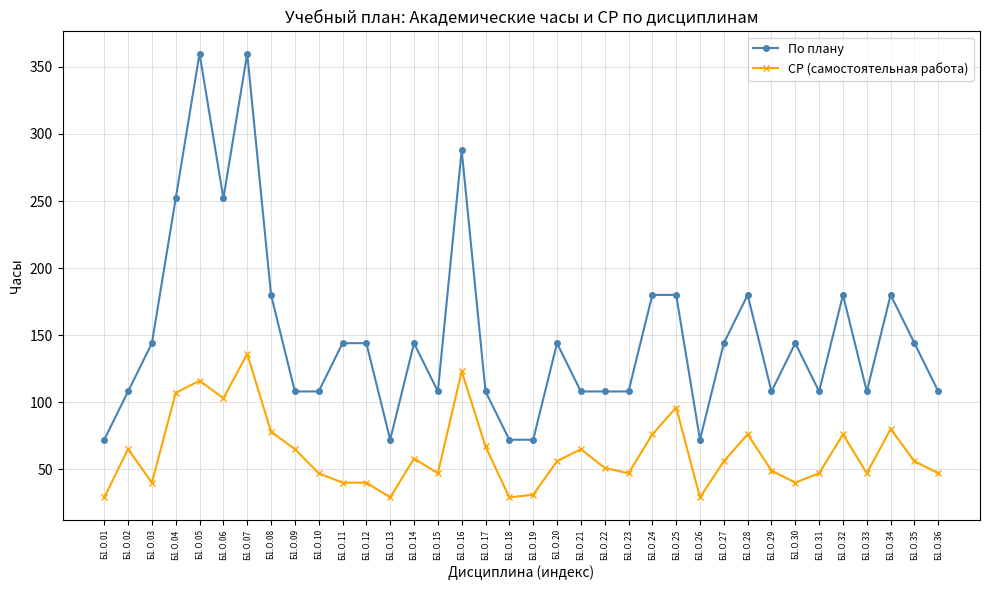

What is the difference between the По плану values at Б1.О.07 and Б1.О.04?

108